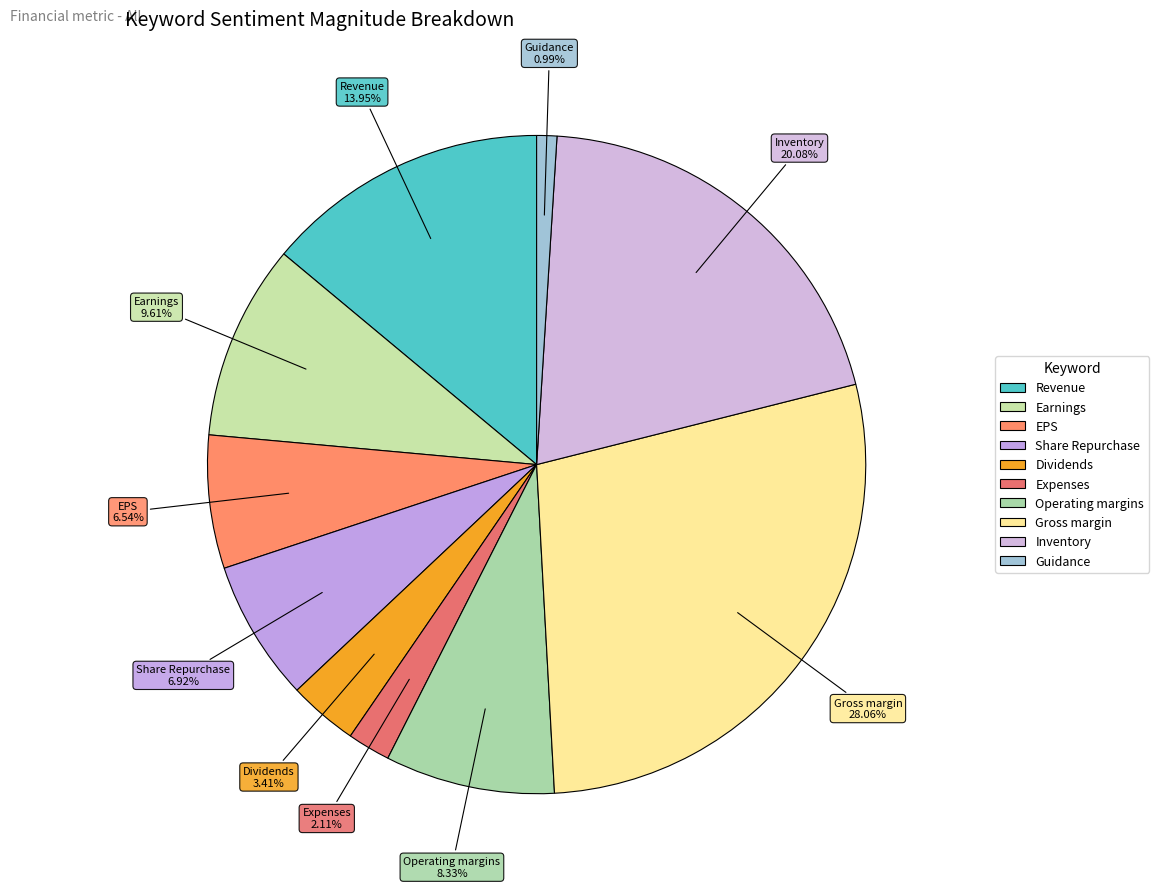

Count the number of slices in the pie.

10